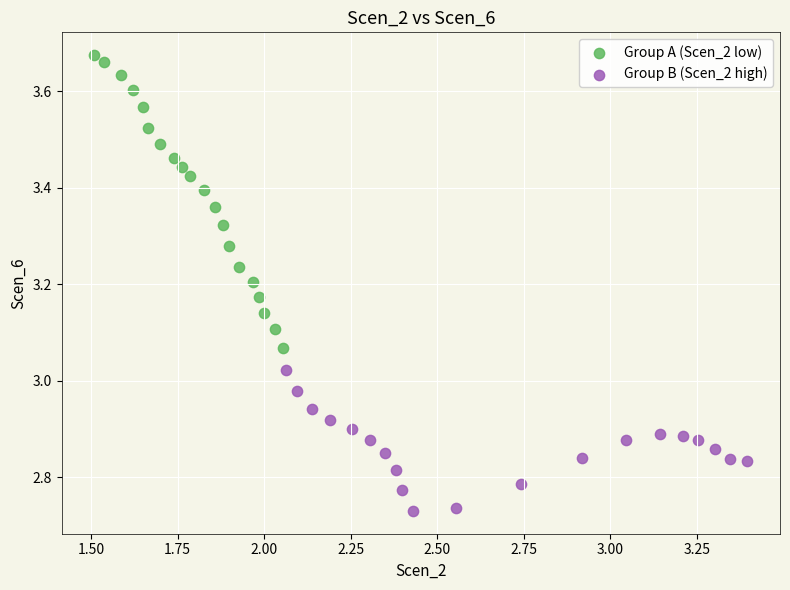

Which series has the widest spread of Y values?

Group A (Scen_2 low)